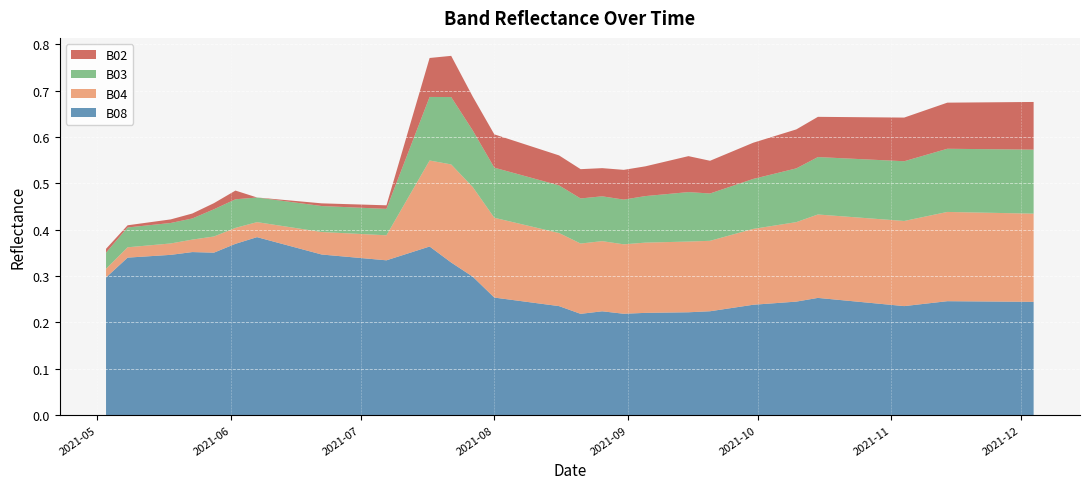

Reading left to right, extract all data points from this chart.

B02: 2021-05-03=0.0	2021-05-08=0.0	2021-05-18=0.0	2021-05-23=0.0	2021-05-28=0.0	2021-06-02=0.0	2021-06-07=0.0	2021-06-12=0.0	2021-06-17=0.0	2021-06-22=0.0	2021-07-07=0.0	2021-07-17=0.1	2021-07-22=0.1	2021-07-27=0.1	2021-08-01=0.1	2021-08-06=0.1	2021-08-11=0.1	2021-08-16=0.1	2021-08-21=0.1	2021-08-26=0.1	2021-08-31=0.1	2021-09-05=0.1	2021-09-10=0.1	2021-09-15=0.1	2021-09-20=0.1	2021-09-25=0.1	2021-09-30=0.1	2021-10-05=0.1	2021-10-10=0.1	2021-10-15=0.1	2021-10-20=0.1	2021-10-25=0.1	2021-10-30=0.1	2021-11-04=0.1	2021-11-09=0.1	2021-11-14=0.1	2021-11-19=0.1	2021-11-24=0.1	2021-11-29=0.1	2021-12-04=0.1
B03: 2021-05-03=0.0	2021-05-08=0.0	2021-05-18=0.0	2021-05-23=0.0	2021-05-28=0.1	2021-06-02=0.1	2021-06-07=0.1	2021-06-12=0.1	2021-06-17=0.1	2021-06-22=0.1	2021-07-07=0.1	2021-07-17=0.1	2021-07-22=0.1	2021-07-27=0.1	2021-08-01=0.1	2021-08-06=0.1	2021-08-11=0.1	2021-08-16=0.1	2021-08-21=0.1	2021-08-26=0.1	2021-08-31=0.1	2021-09-05=0.1	2021-09-10=0.1	2021-09-15=0.1	2021-09-20=0.1	2021-09-25=0.1	2021-09-30=0.1	2021-10-05=0.1	2021-10-10=0.1	2021-10-15=0.1	2021-10-20=0.1	2021-10-25=0.1	2021-10-30=0.1	2021-11-04=0.1	2021-11-09=0.1	2021-11-14=0.1	2021-11-19=0.1	2021-11-24=0.1	2021-11-29=0.1	2021-12-04=0.1
B04: 2021-05-03=0.0	2021-05-08=0.0	2021-05-18=0.0	2021-05-23=0.0	2021-05-28=0.0	2021-06-02=0.0	2021-06-07=0.0	2021-06-12=0.0	2021-06-17=0.0	2021-06-22=0.0	2021-07-07=0.1	2021-07-17=0.2	2021-07-22=0.2	2021-07-27=0.2	2021-08-01=0.2	2021-08-06=0.2	2021-08-11=0.2	2021-08-16=0.2	2021-08-21=0.2	2021-08-26=0.2	2021-08-31=0.1	2021-09-05=0.2	2021-09-10=0.2	2021-09-15=0.2	2021-09-20=0.2	2021-09-25=0.2	2021-09-30=0.2	2021-10-05=0.2	2021-10-10=0.2	2021-10-15=0.2	2021-10-20=0.2	2021-10-25=0.2	2021-10-30=0.2	2021-11-04=0.2	2021-11-09=0.2	2021-11-14=0.2	2021-11-19=0.2	2021-11-24=0.2	2021-11-29=0.2	2021-12-04=0.2
B08: 2021-05-03=0.3	2021-05-08=0.3	2021-05-18=0.3	2021-05-23=0.4	2021-05-28=0.4	2021-06-02=0.4	2021-06-07=0.4	2021-06-12=0.4	2021-06-17=0.4	2021-06-22=0.3	2021-07-07=0.3	2021-07-17=0.4	2021-07-22=0.3	2021-07-27=0.3	2021-08-01=0.3	2021-08-06=0.2	2021-08-11=0.2	2021-08-16=0.2	2021-08-21=0.2	2021-08-26=0.2	2021-08-31=0.2	2021-09-05=0.2	2021-09-10=0.2	2021-09-15=0.2	2021-09-20=0.2	2021-09-25=0.2	2021-09-30=0.2	2021-10-05=0.2	2021-10-10=0.2	2021-10-15=0.3	2021-10-20=0.2	2021-10-25=0.2	2021-10-30=0.2	2021-11-04=0.2	2021-11-09=0.2	2021-11-14=0.2	2021-11-19=0.2	2021-11-24=0.2	2021-11-29=0.2	2021-12-04=0.2